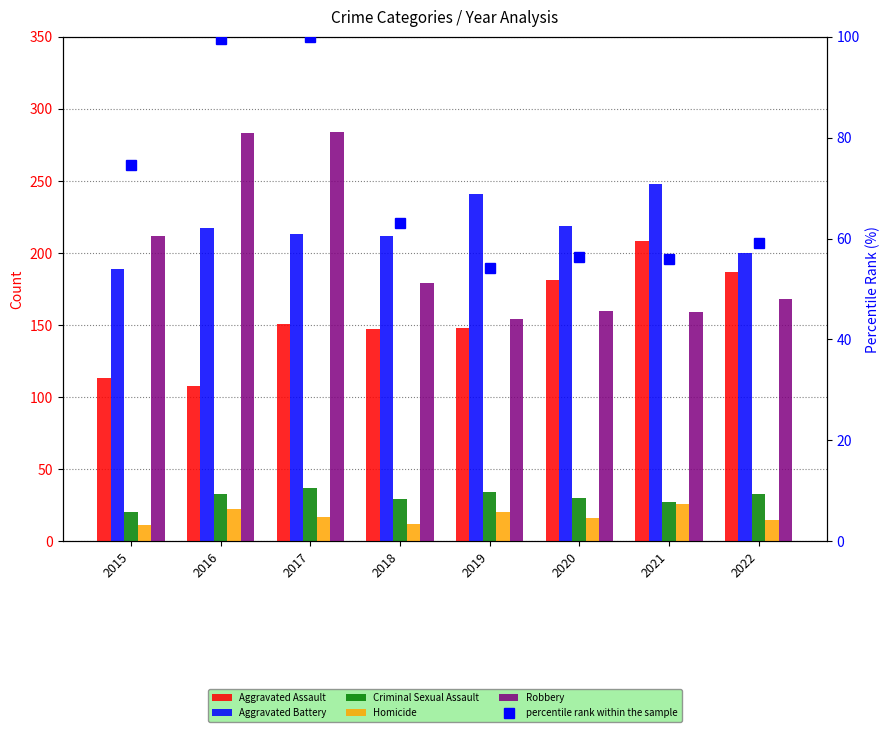

At which label is Aggravated Battery closest to 218?

2016